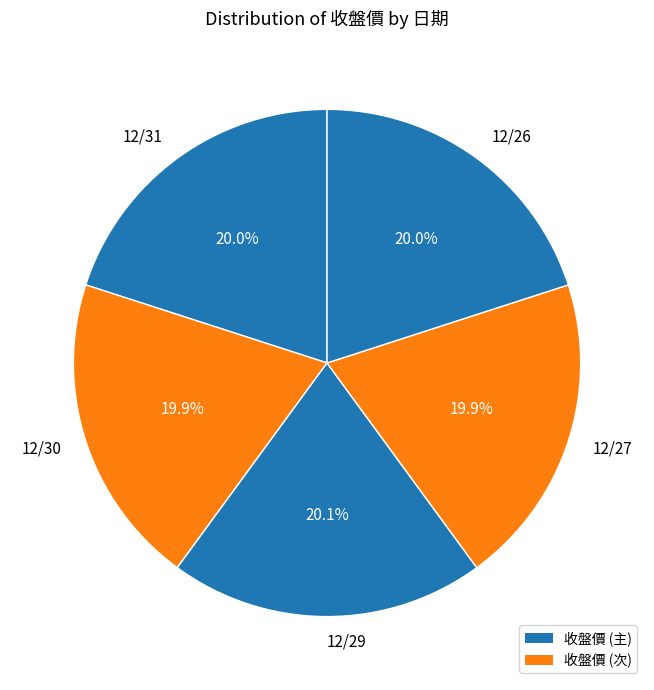

To the nearest percent, what is the average slice percentage?

20%